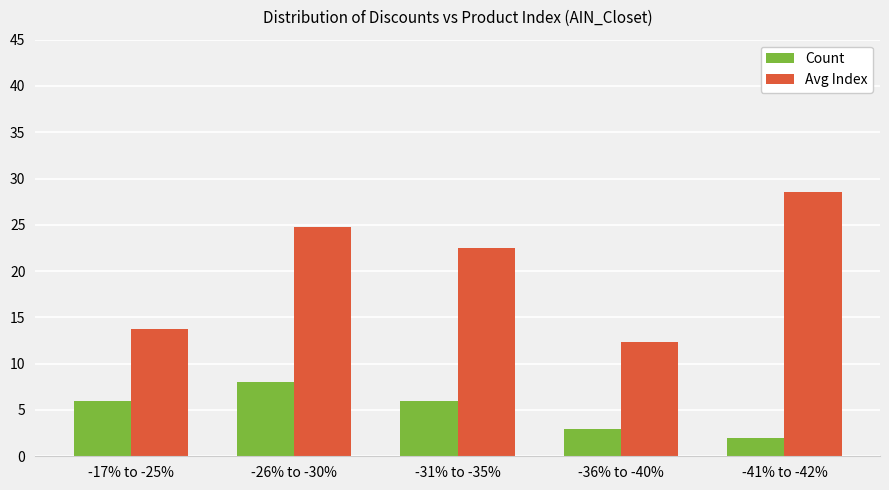

The value of Avg Index at -41% to -42% is 28.5. True or false?

True